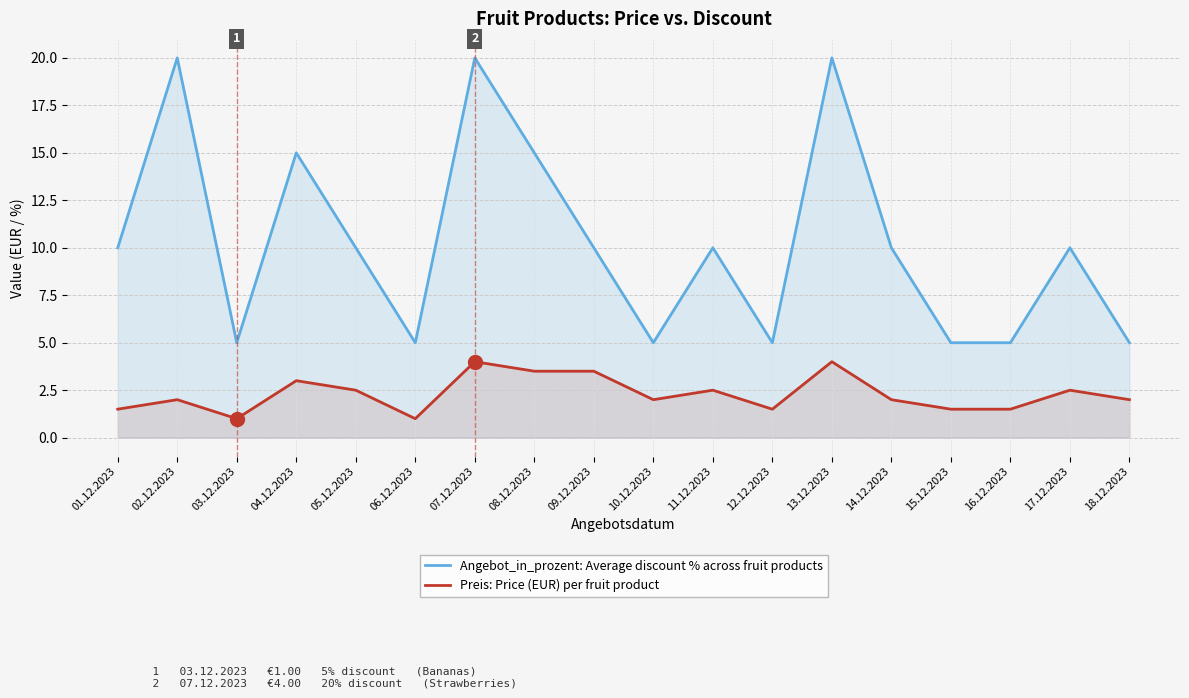

Where is the first local minimum for Angebot_in_prozent: Average discount % across fruit products?

03.12.2023